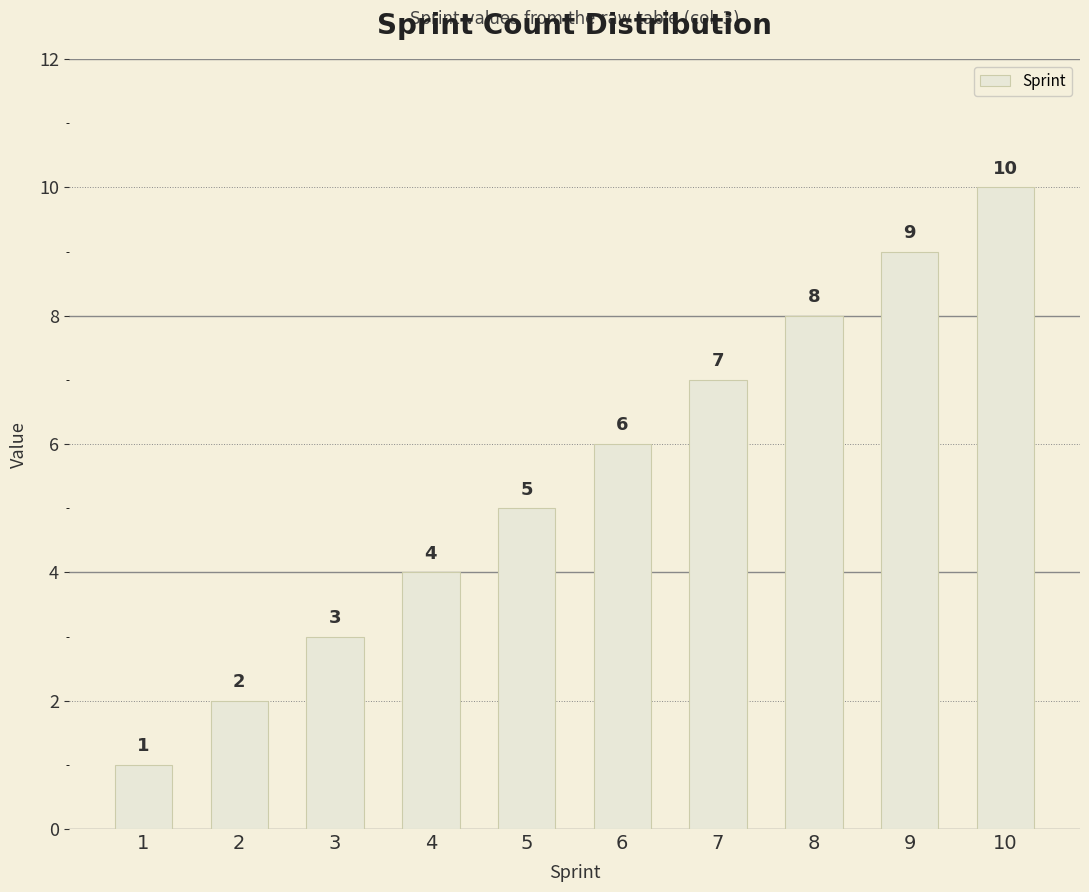

Which has a higher value, 2 or 6?

6